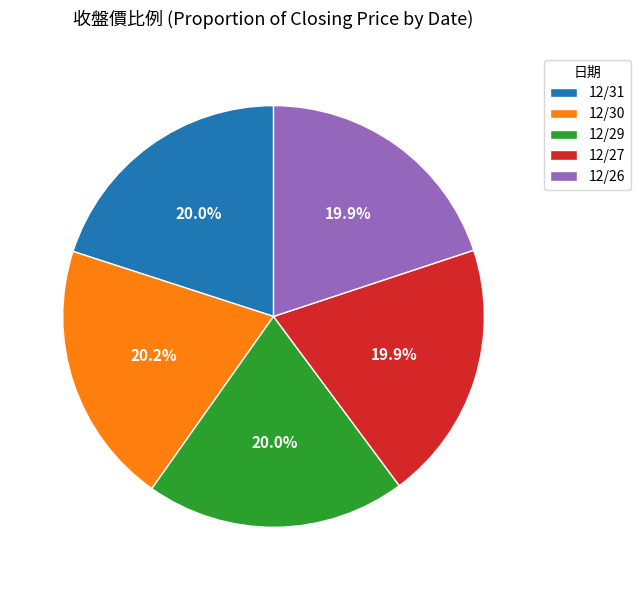

Does 12/30 represent more than half of the total?

No